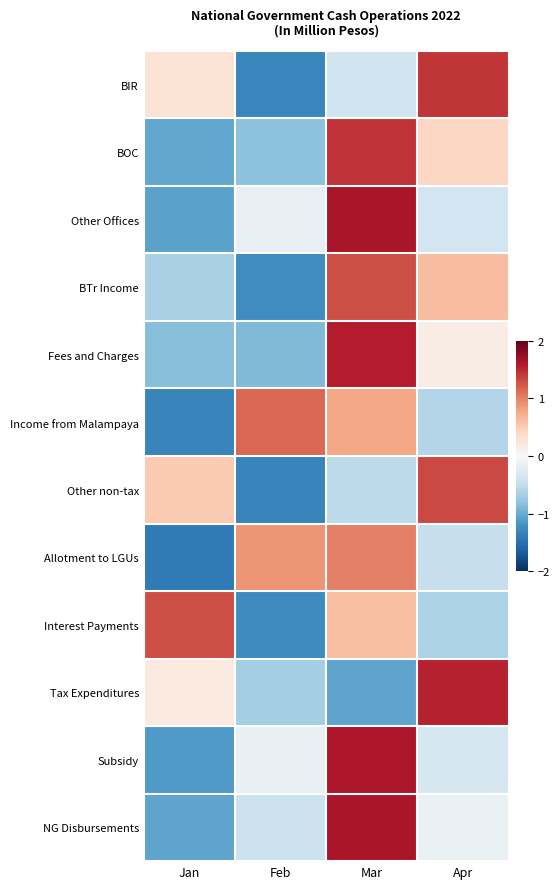

Between Apr and Jan, which is larger?

Apr